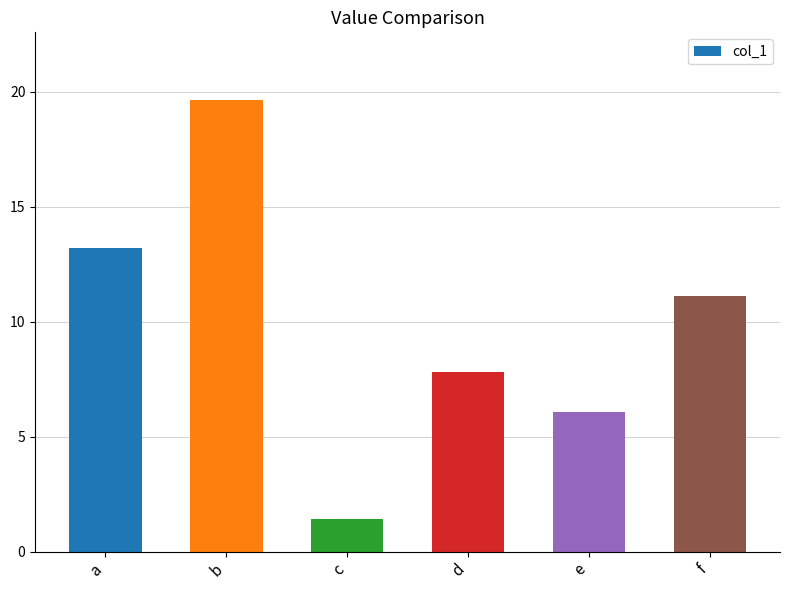

What is the sum of the values at d and f?

18.9